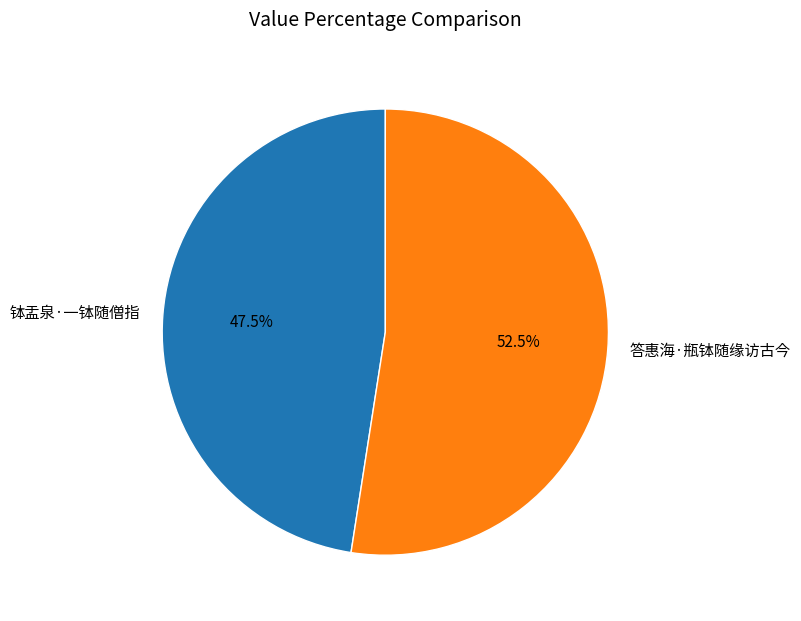

Which has a higher value, 答惠海·瓶钵随缘访古今 or 钵盂泉·一钵随僧指?

答惠海·瓶钵随缘访古今